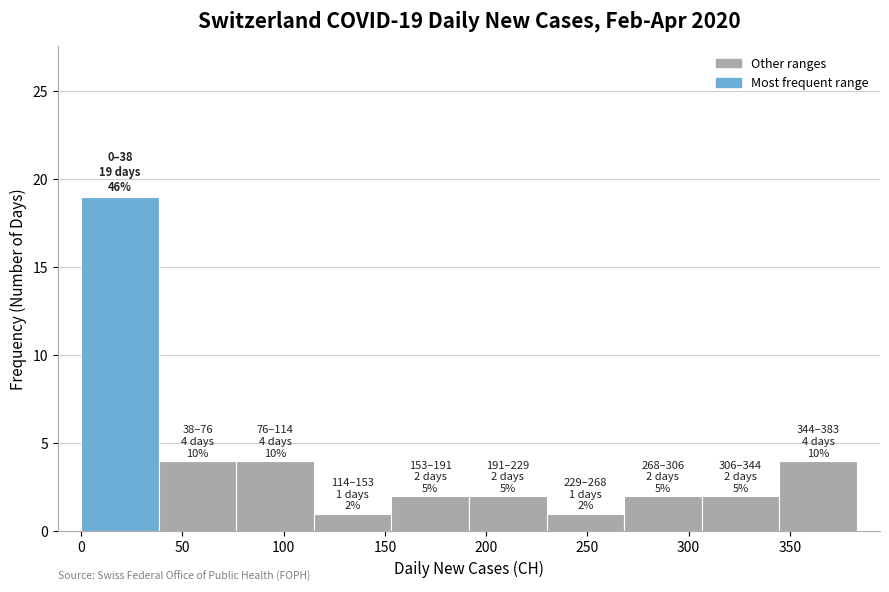

Over which range of the x-axis is the bar tallest?

0 to 40